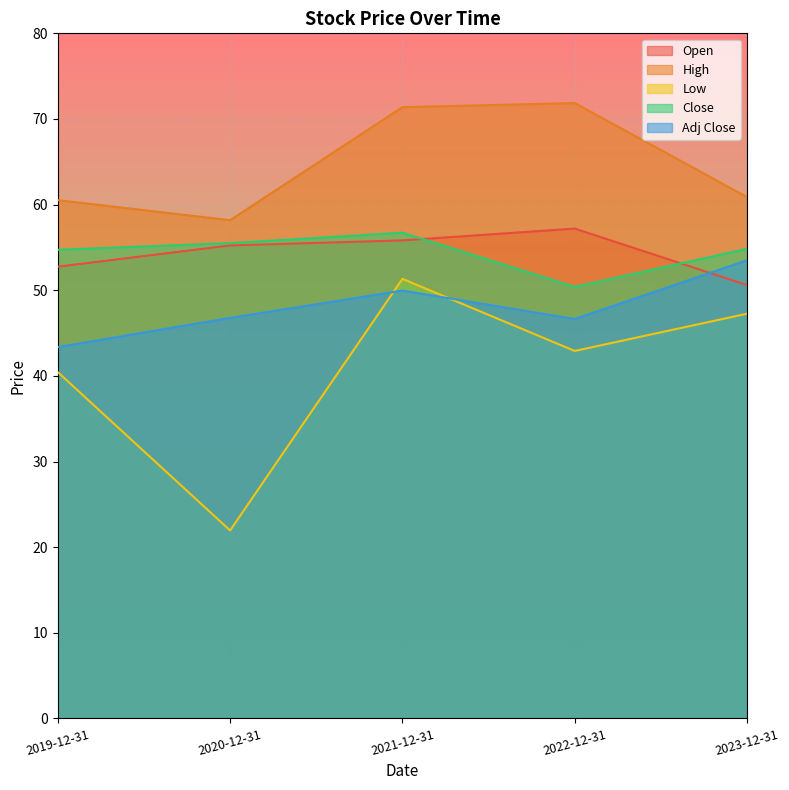

At which label does High first exceed 60?

2019-12-31